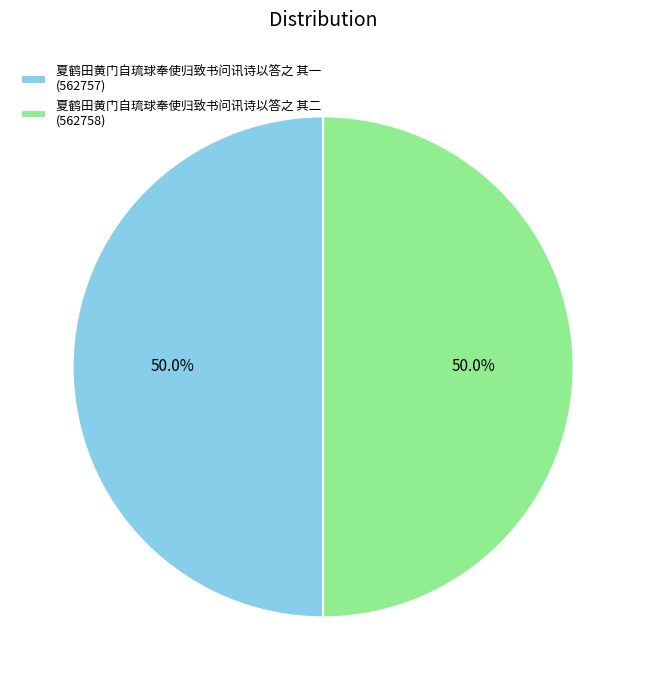

What is the ratio of the value at 夏鹤田黄门自琉球奉使归致书问讯诗以答之 其二 to the value at 夏鹤田黄门自琉球奉使归致书问讯诗以答之 其一?

1.0